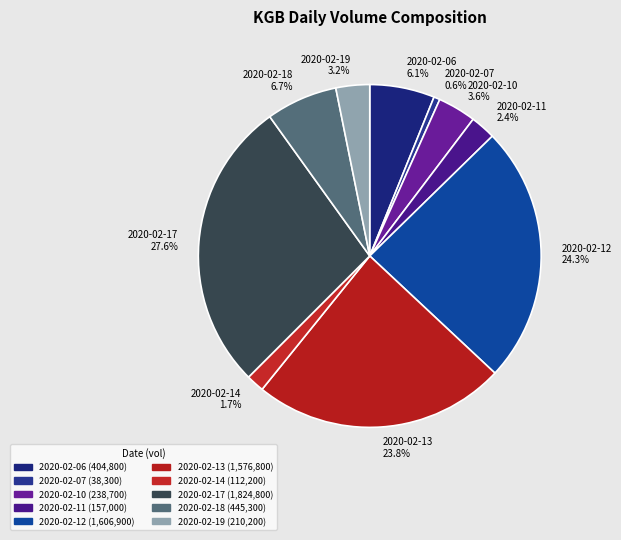

To the nearest percent, what is the difference between the 2020-02-18 and 2020-02-11 slice percentages?

4%